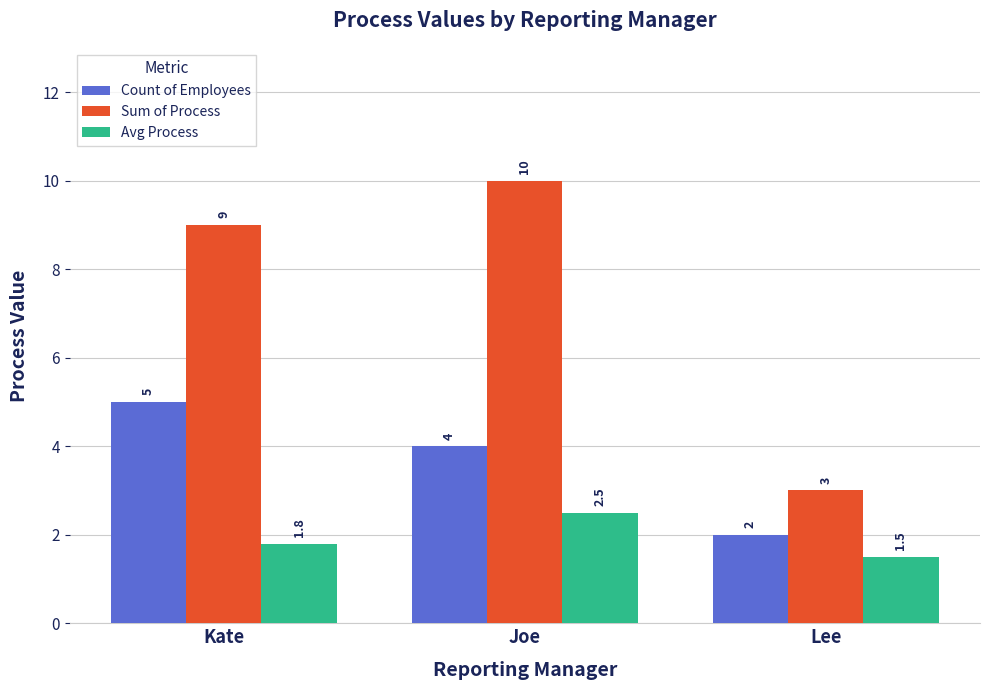

Which category has the lowest value across all series?

Lee